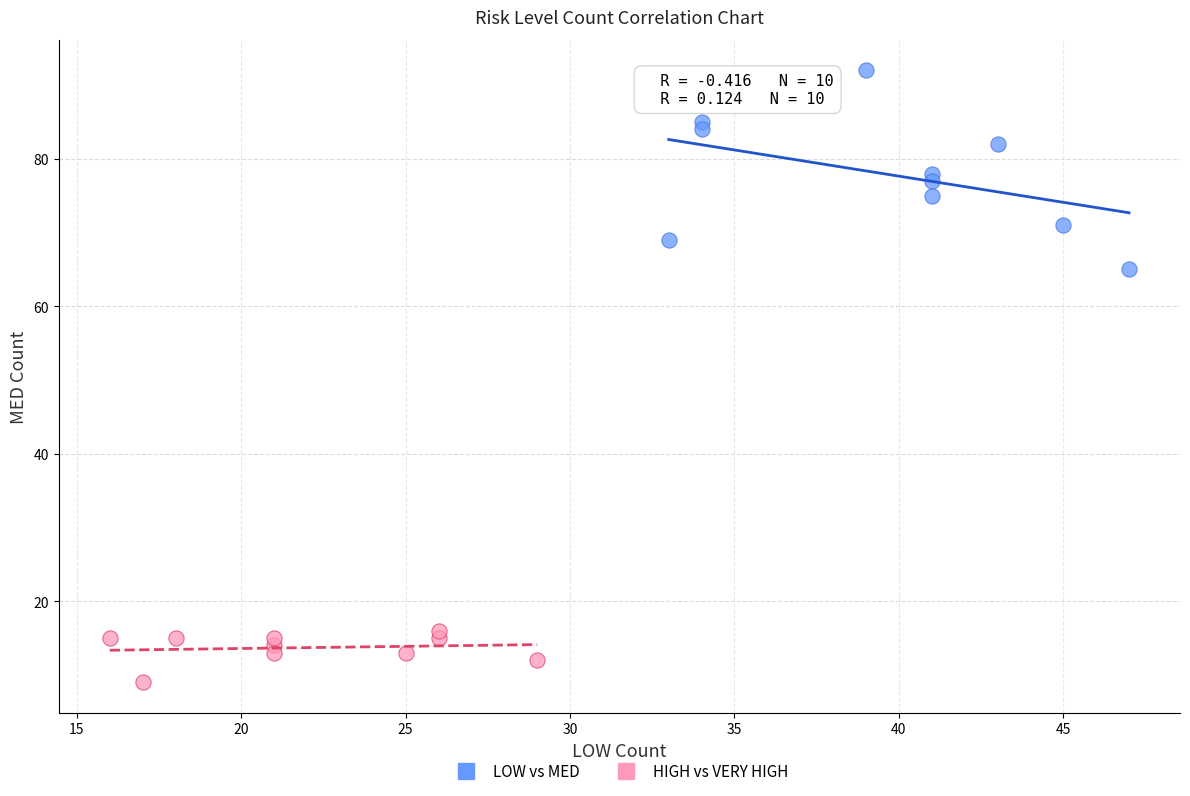

Which series contains the lowest Y value?

HIGH vs VERY HIGH